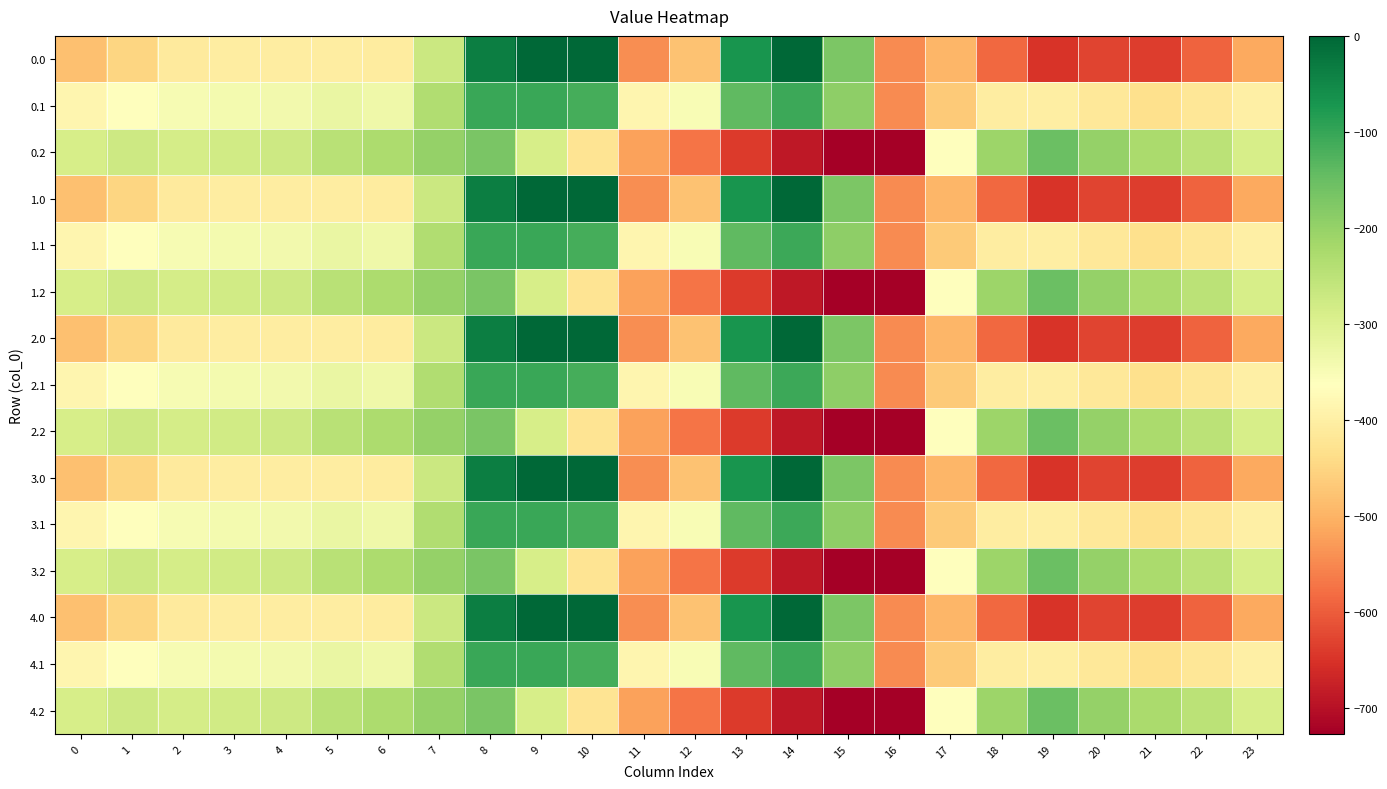

At 9, list the series in order from smallest to largest.

0.2, 1.2, 2.2, 3.2, 4.2, 0.1, 1.1, 2.1, 3.1, 4.1, 0.0, 1.0, 2.0, 3.0, 4.0